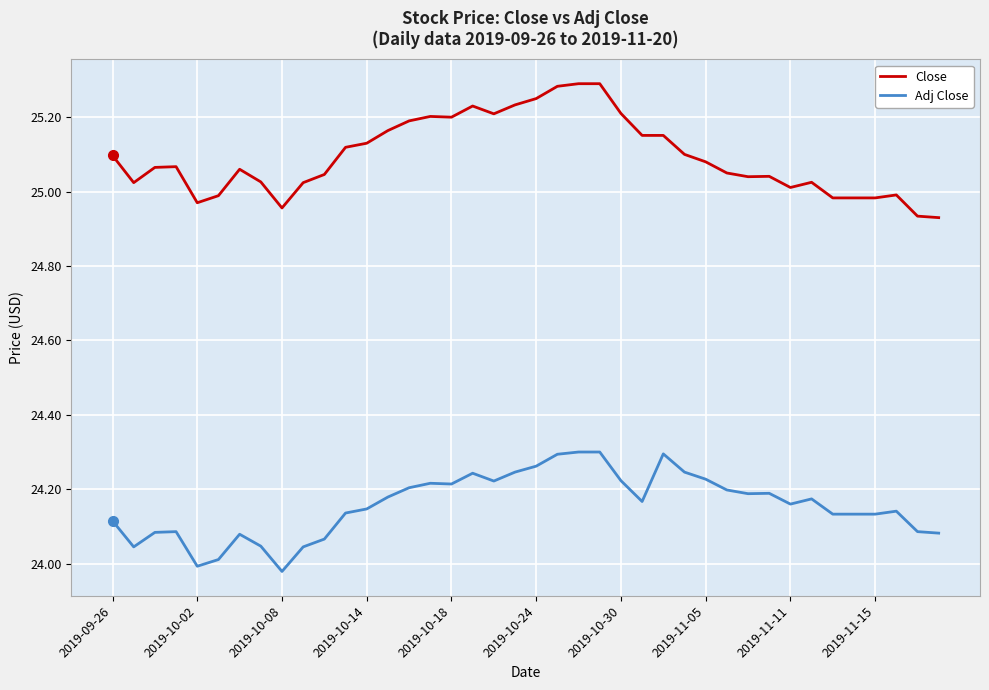

What is the difference between the maximum and minimum values in the Close series?

0.4